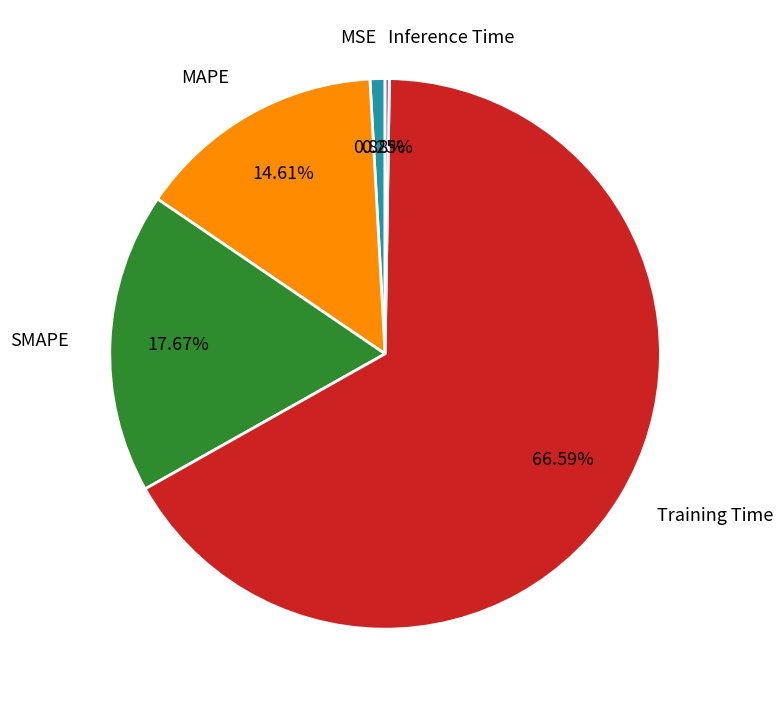

The Training Time slice represents 67% of the pie. True or false?

True